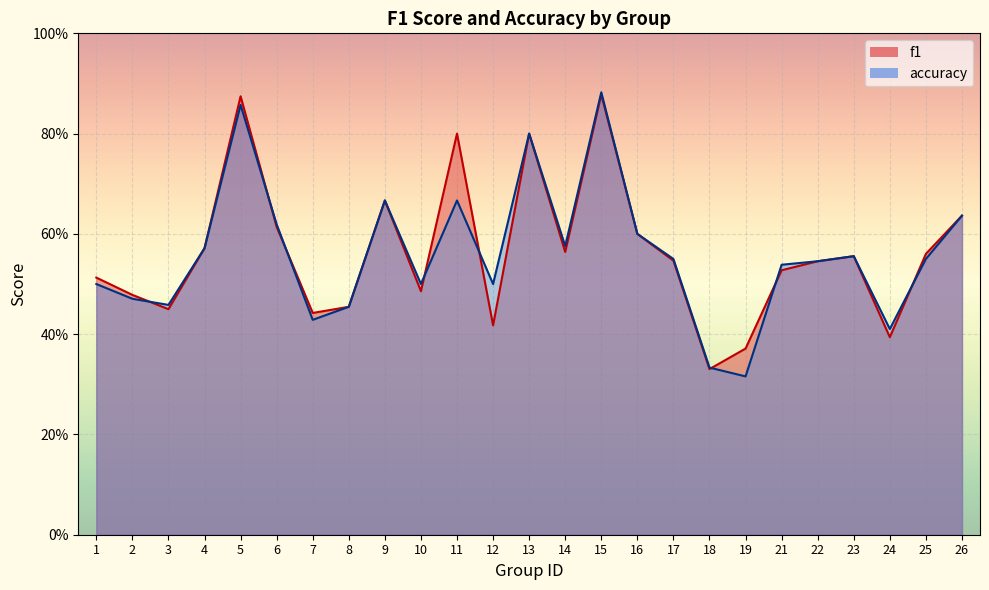

What value does the accuracy series have at 14?

0.6